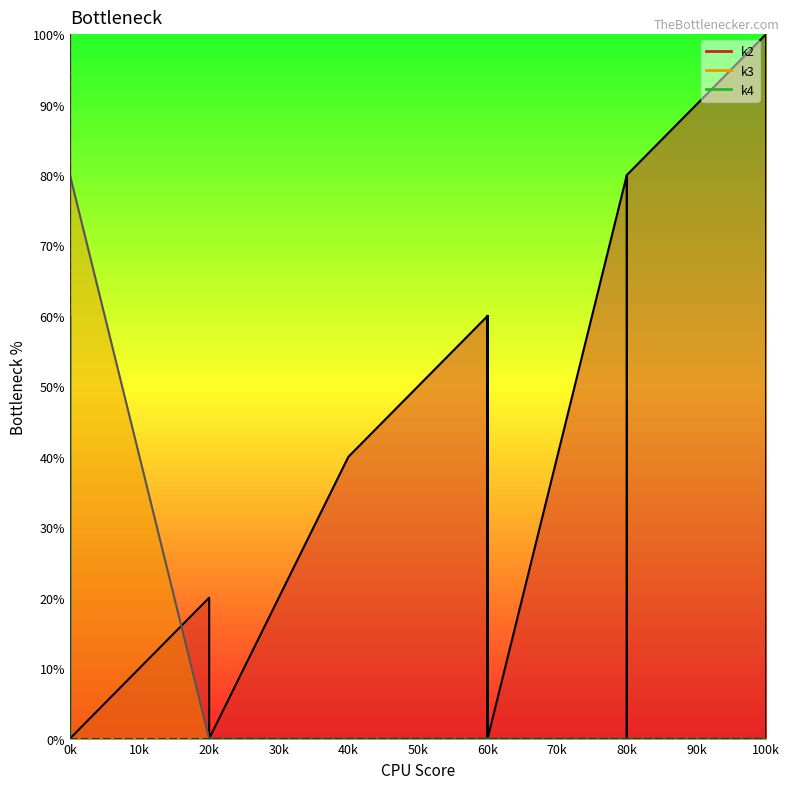

How many interior local valleys does the k3_line series have?

3